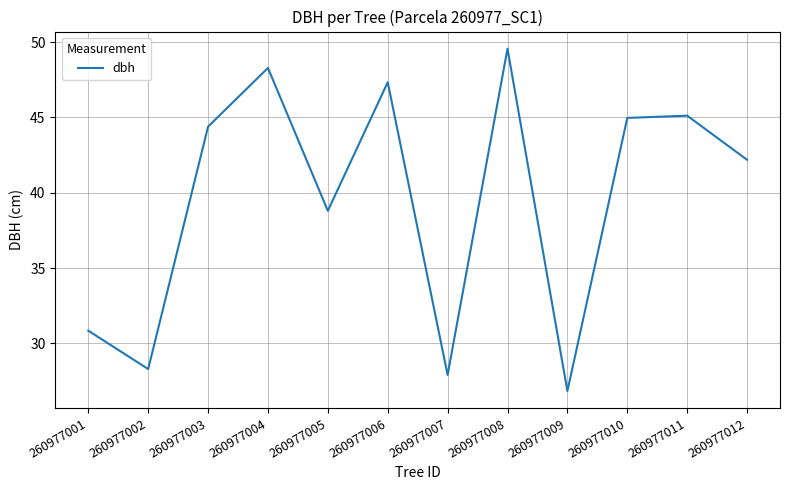

Which category has the lowest value across all series?

260977009